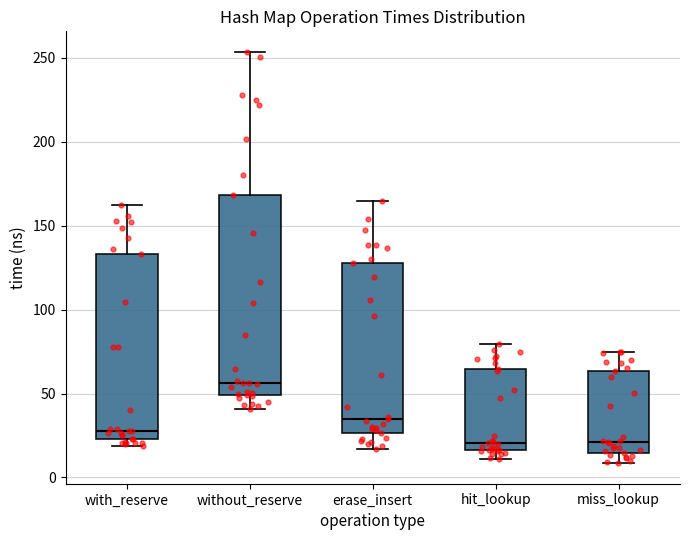

Reading left to right, read every box against the y-axis: the position of its median line, the range the box covers, and the ends of its whiskers. The values are not printed on the chart, so give them approximately, as read against the axis.

with_reserve: median 30, box 25 to 135, whiskers 20 to 160
without_reserve: median 55, box 50 to 170, whiskers 40 to 255
erase_insert: median 35, box 25 to 130, whiskers 15 to 165
hit_lookup: median 20, box 15 to 65, whiskers 10 to 80
miss_lookup: median 20, box 15 to 65, whiskers 10 to 75